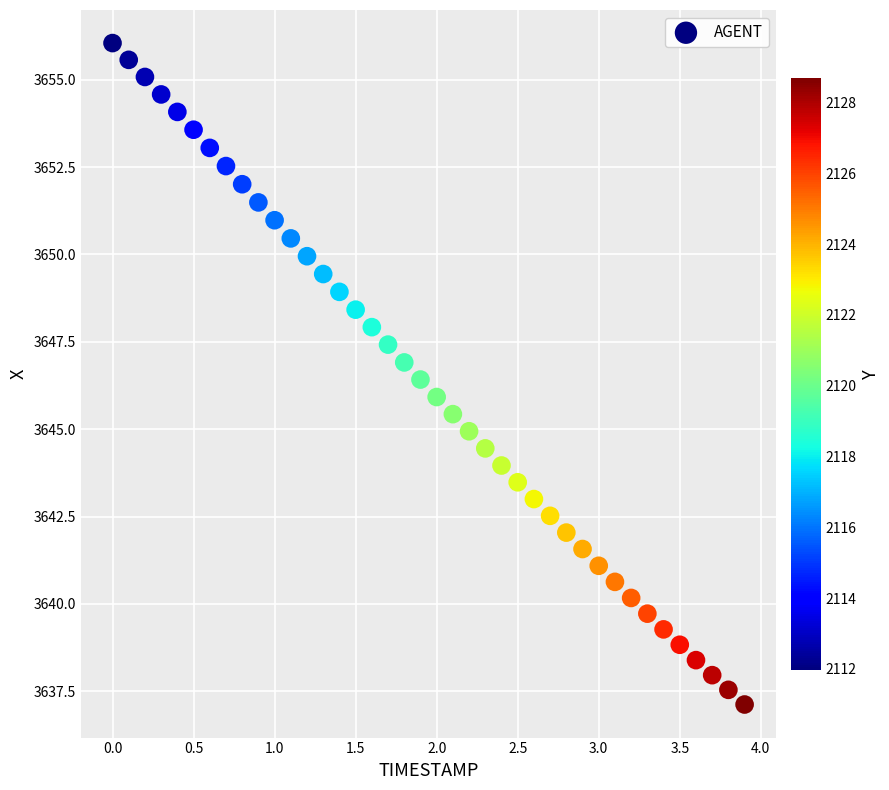

What is the range of X values (max minus min)?

3.9